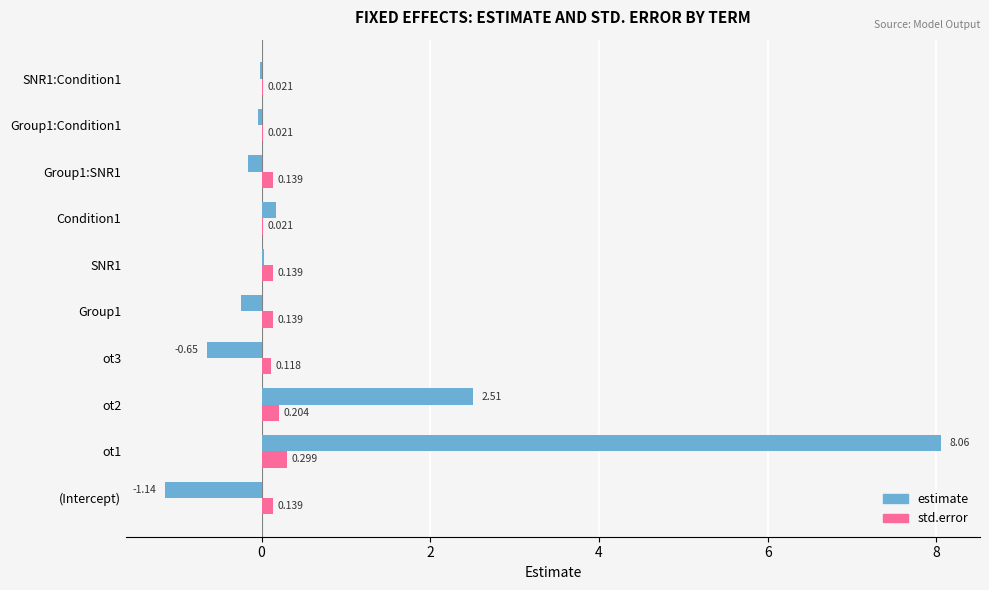

Which series changed the most between ot1 and Group1:Condition1?

estimate